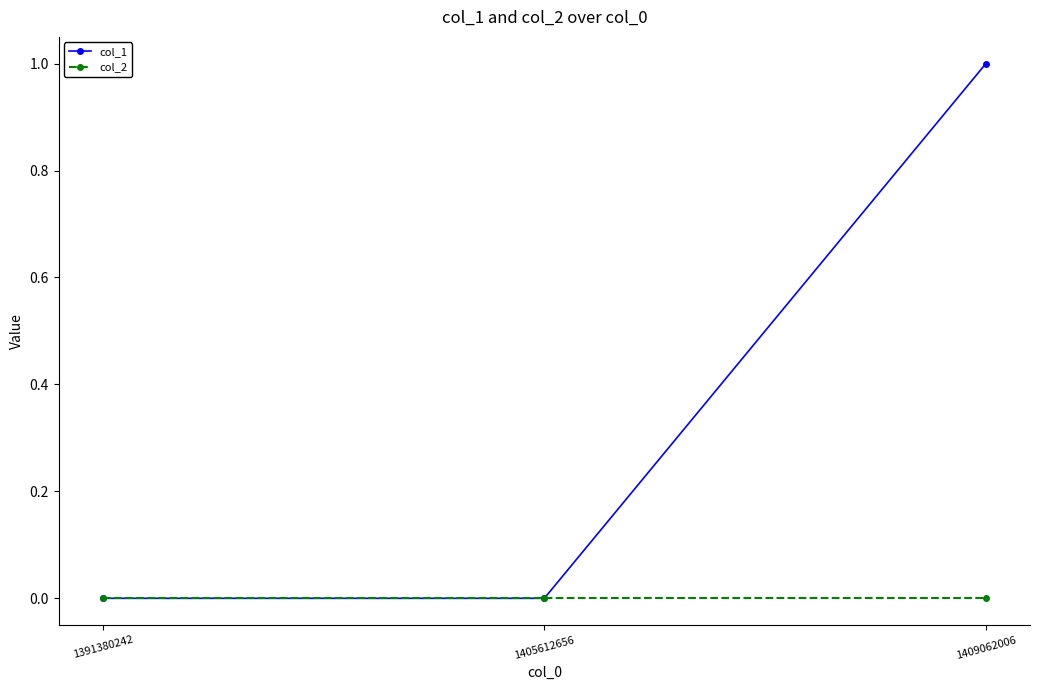

List the series in order of their overall mean, highest first.

col_1, col_2